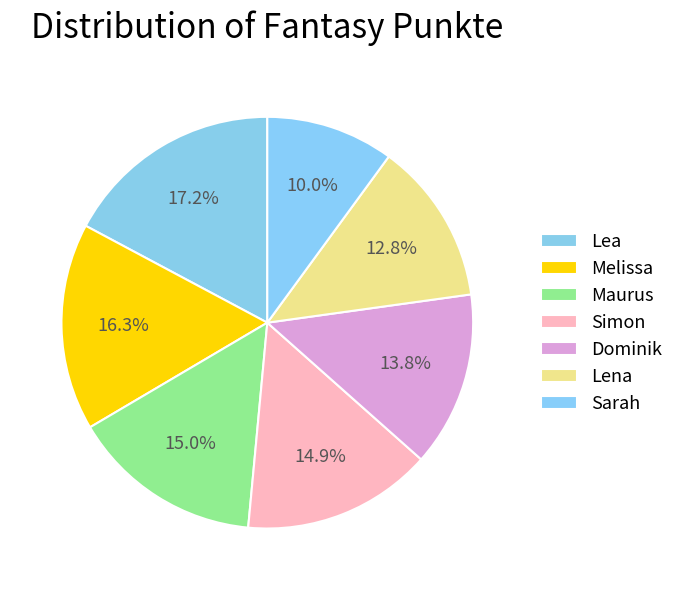

What is the largest slice in the pie chart?

Lea